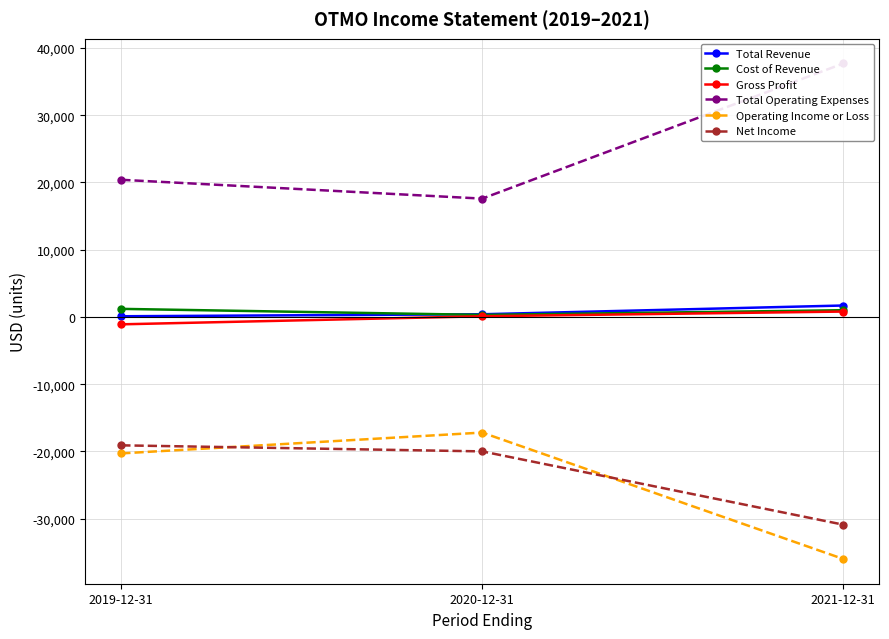

The Cost of Revenue series shows 449 at 2019-12-31. True or false?

False